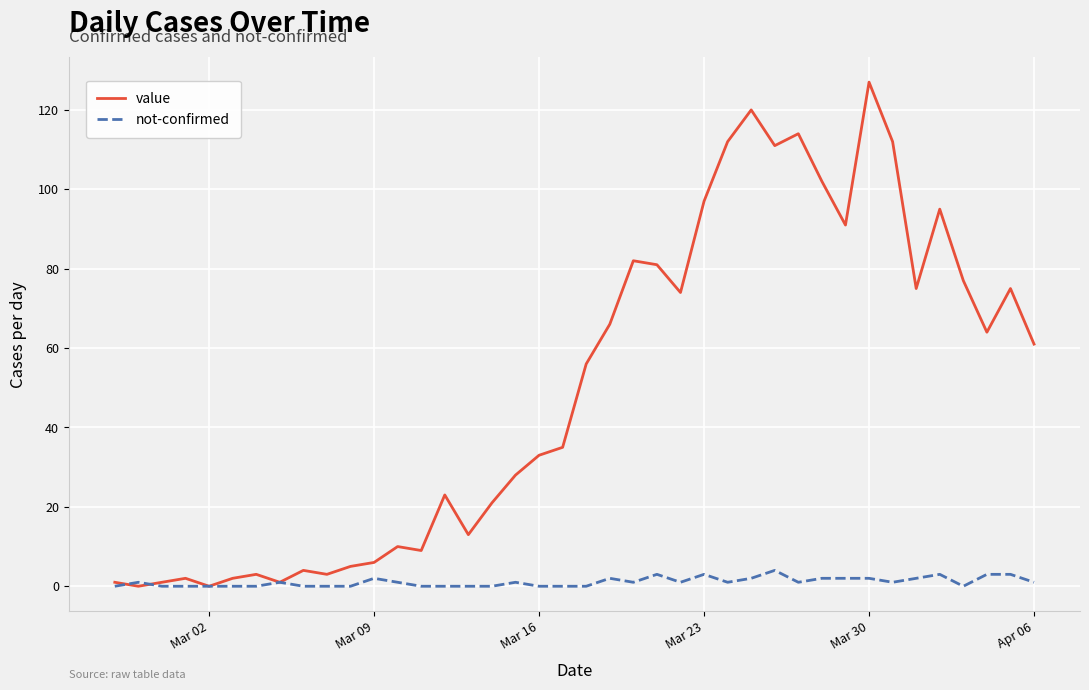

What are all the series names shown in the legend?

value, not-confirmed